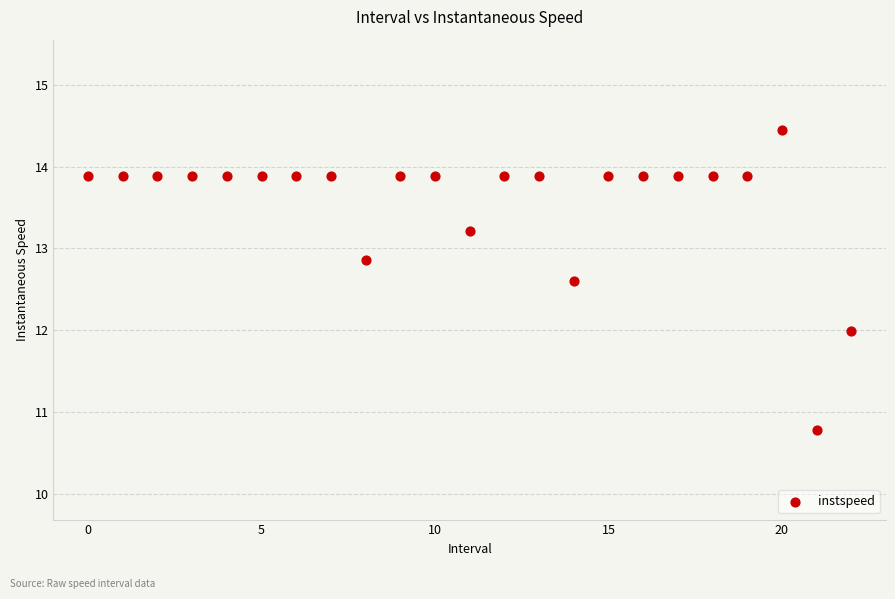

What is the range of Y values (max minus min)?

3.7